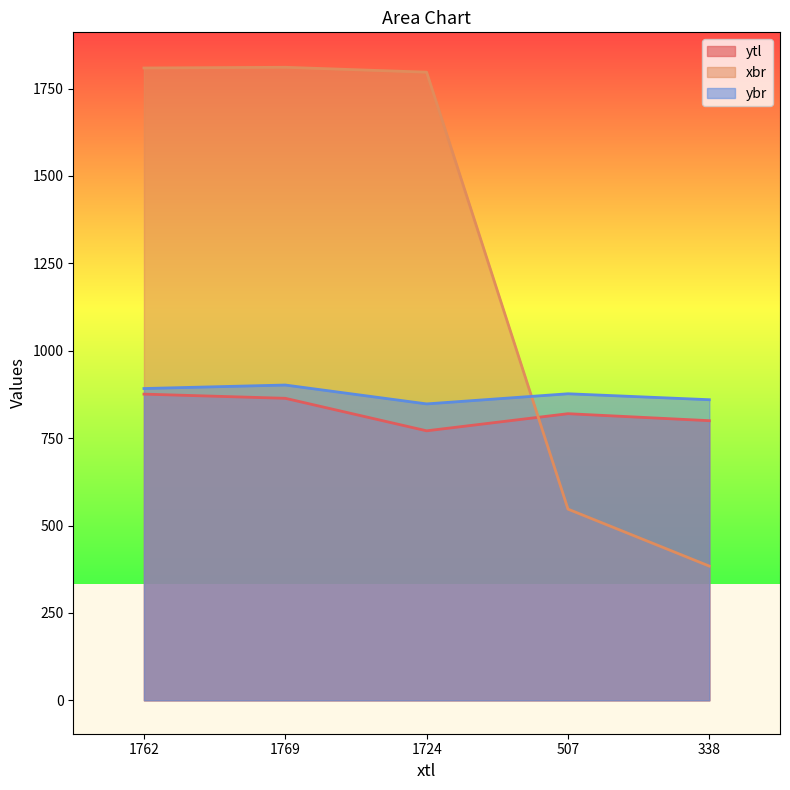

List the labels in order of ybr value, largest first.

1769, 1762, 507, 338, 1724